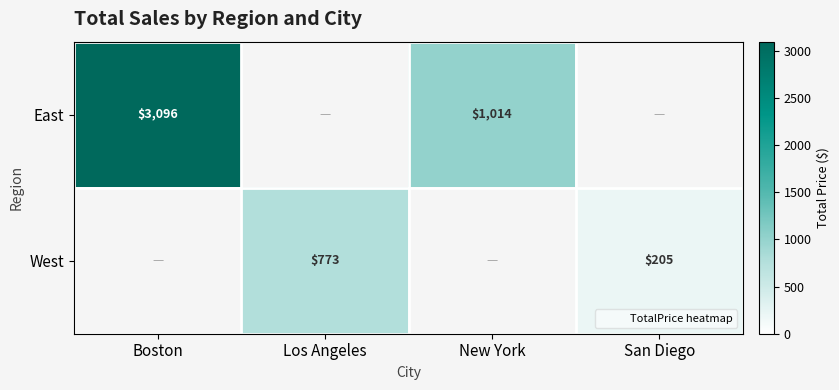

True or false: West has a value of 205.2 at San Diego.

True